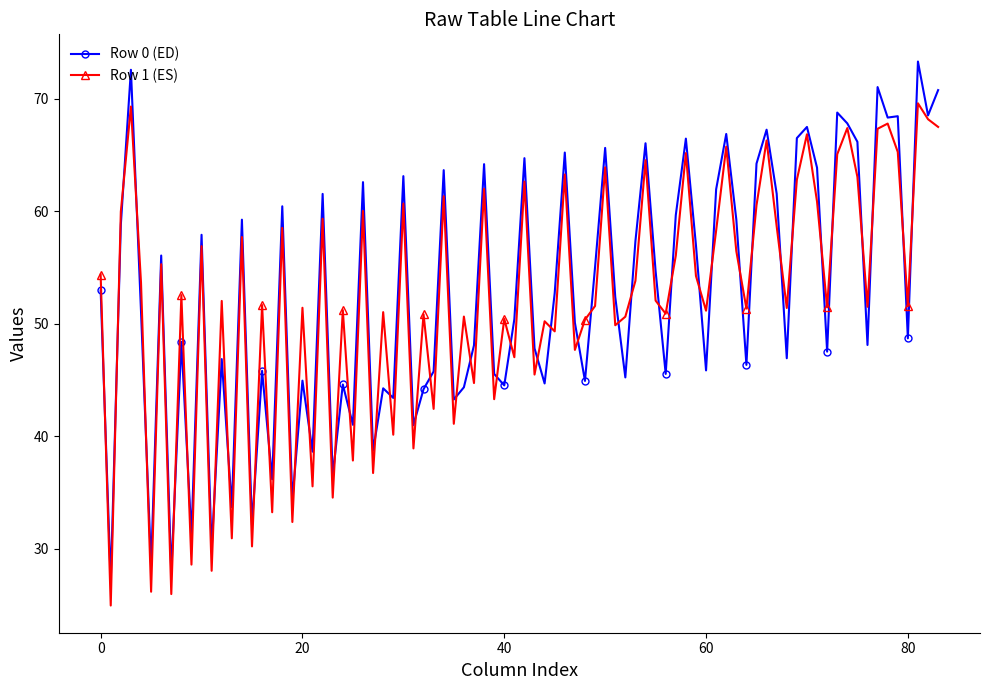

How many interior local valleys does the Row 1 (ES) series have?

31